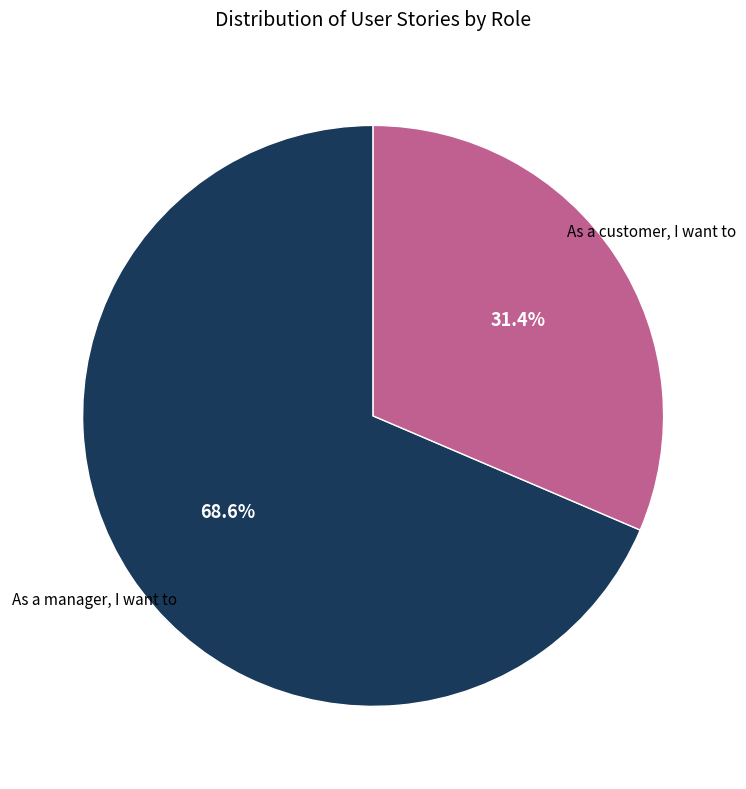

Count the number of slices in the pie.

2